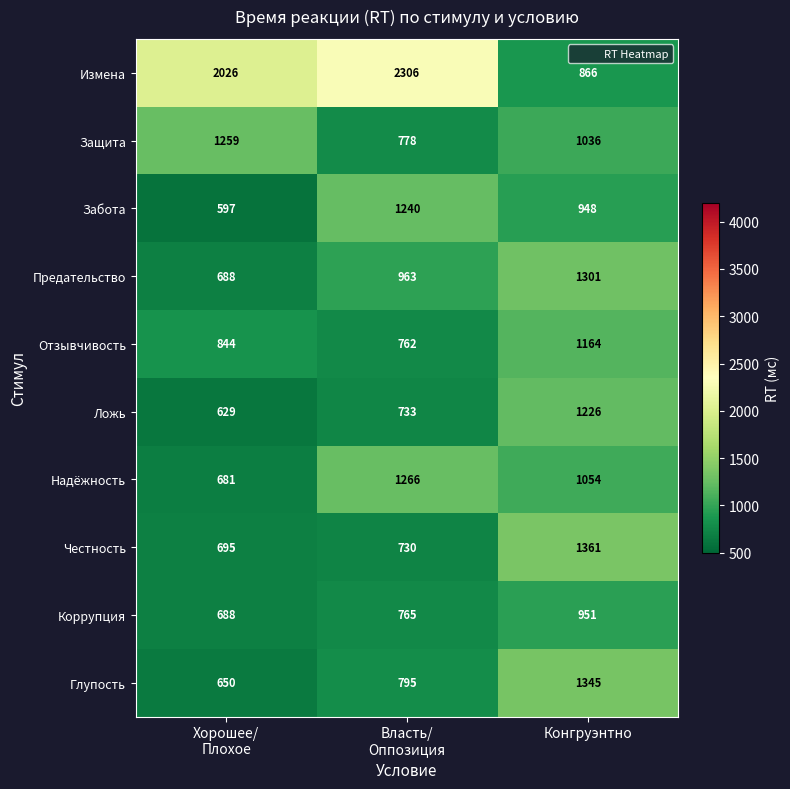

At how many categories does at least one series exceed 1448?

2